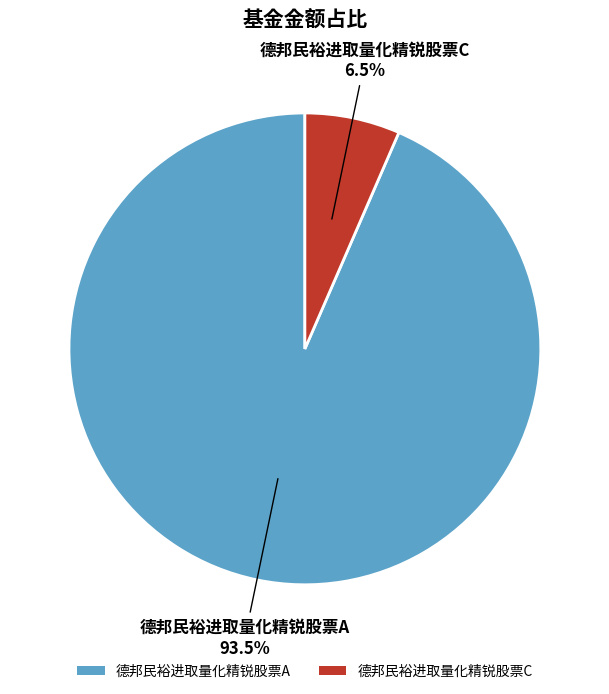

Combined, do 德邦民裕进取量化精锐股票C and 德邦民裕进取量化精锐股票A account for over 50%?

Yes